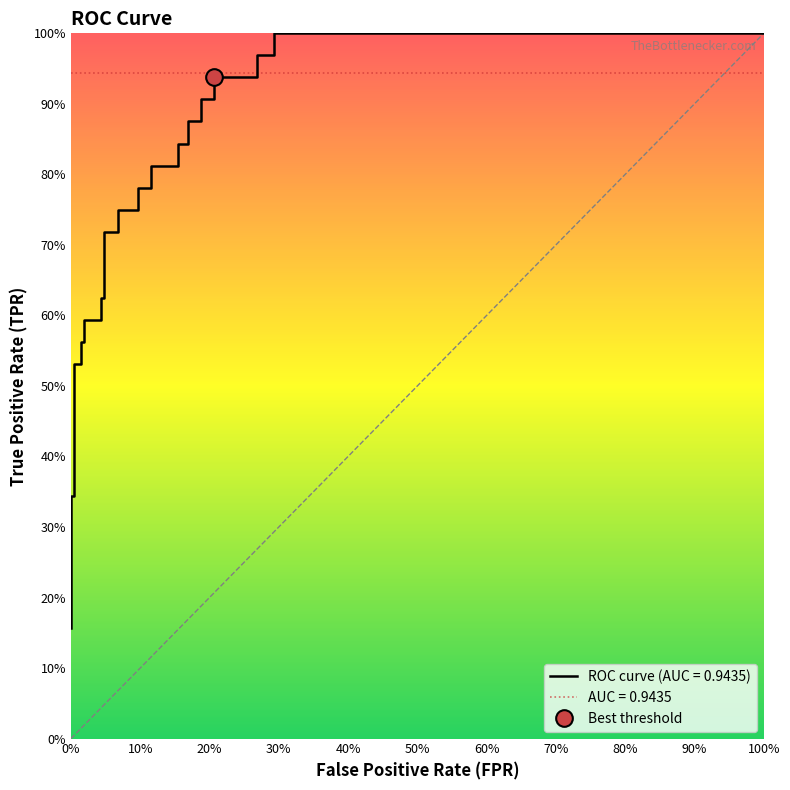

Is it true that the value at 19 is 1.2?

False